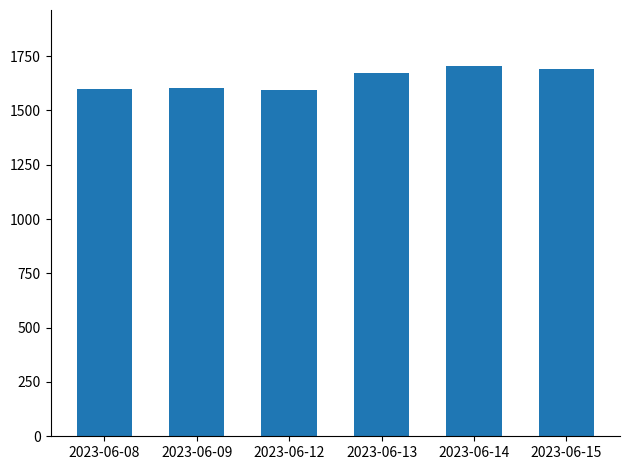

How many data points are less than 1670?

3